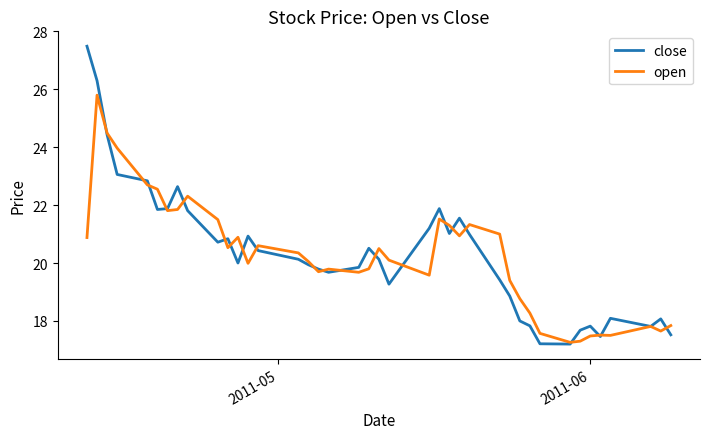

Count the number of categories in the chart.

40